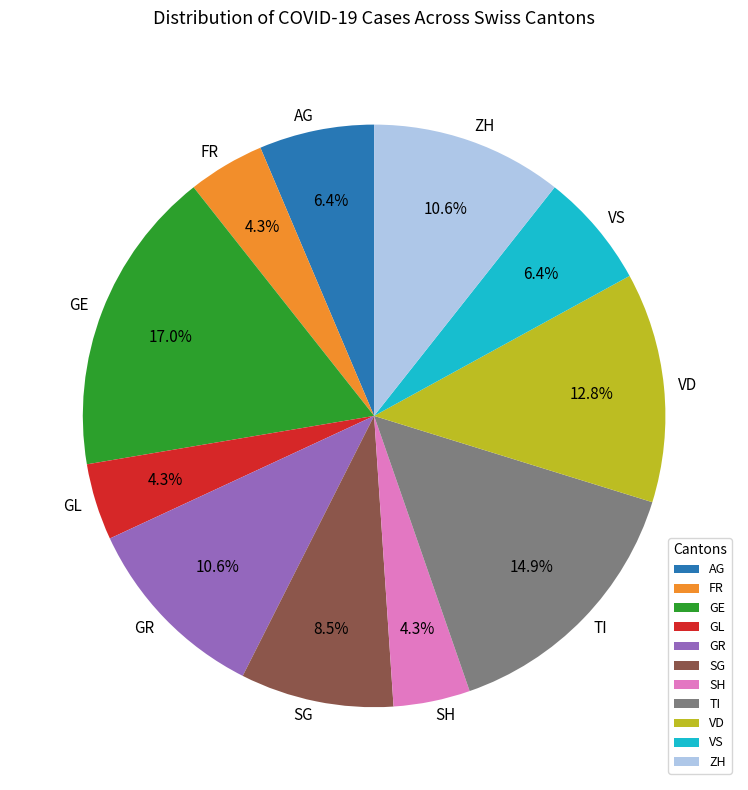

To the nearest percent, what portion does ZH represent?

11%